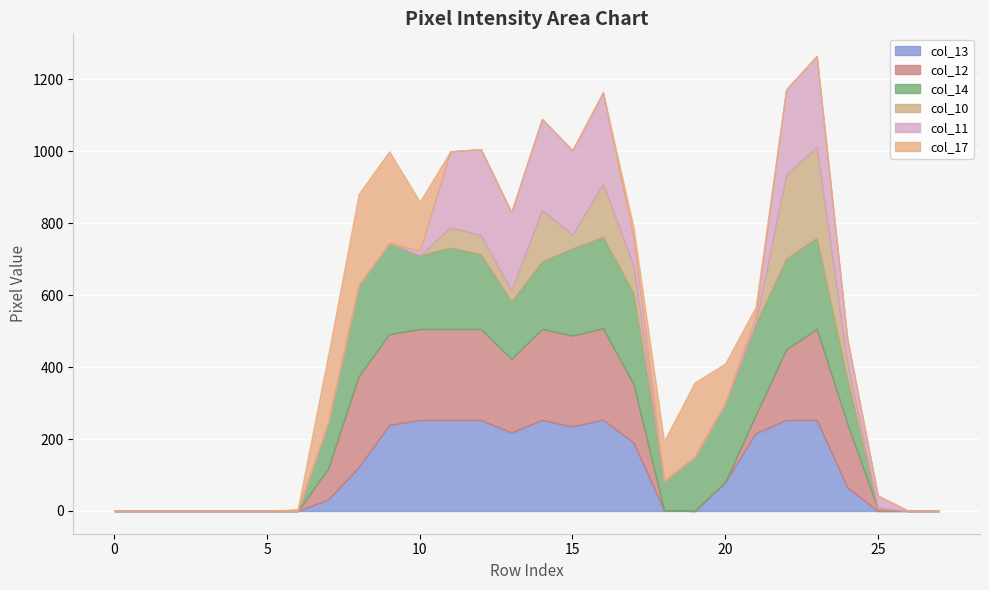

What are all the series names shown in the legend?

col_13, col_12, col_14, col_10, col_11, col_17